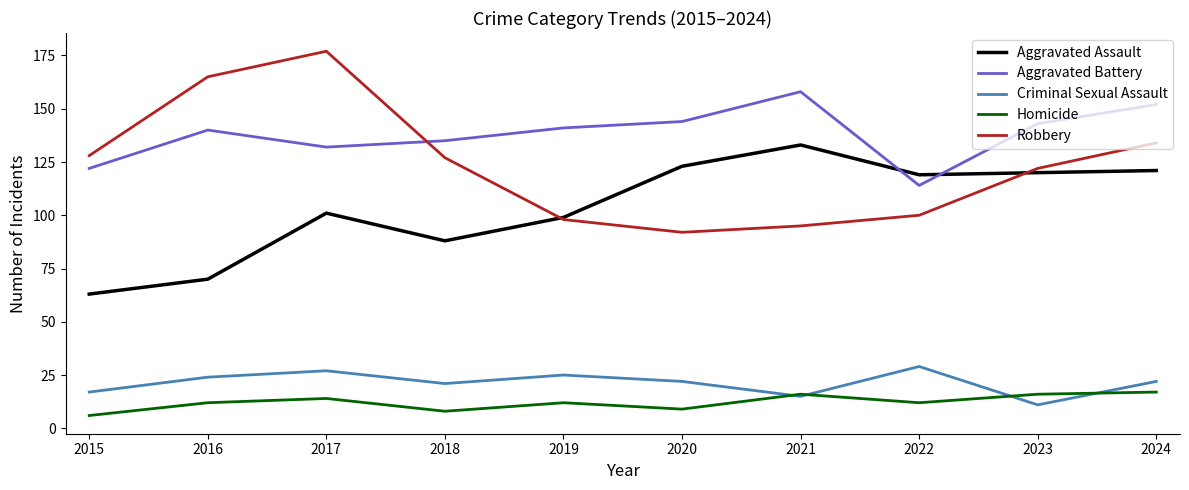

What is the difference between the highest and lowest values at 2024?

135